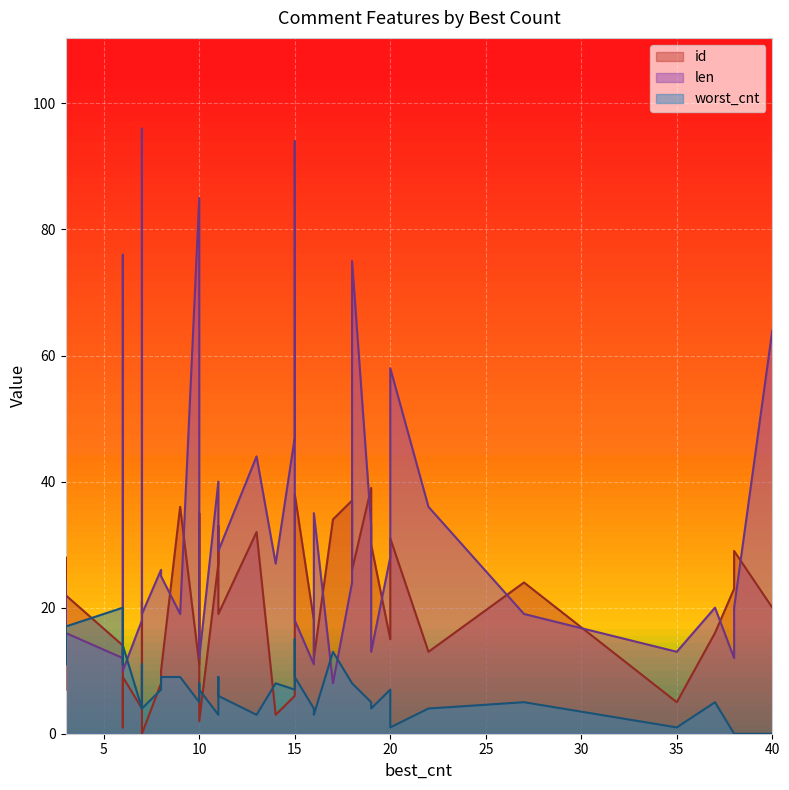

Read the worst_cnt value at 3, to the nearest 10.

20